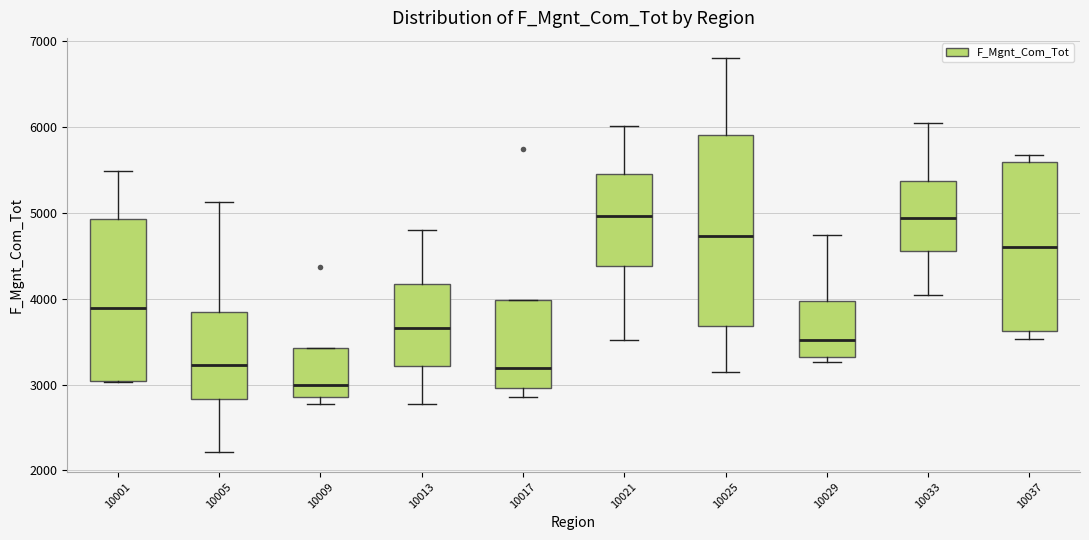

Where is the lower edge of the box at x = 10037 on the y-axis? The values are not printed on the chart, so give them approximately, as read against the axis.

3600